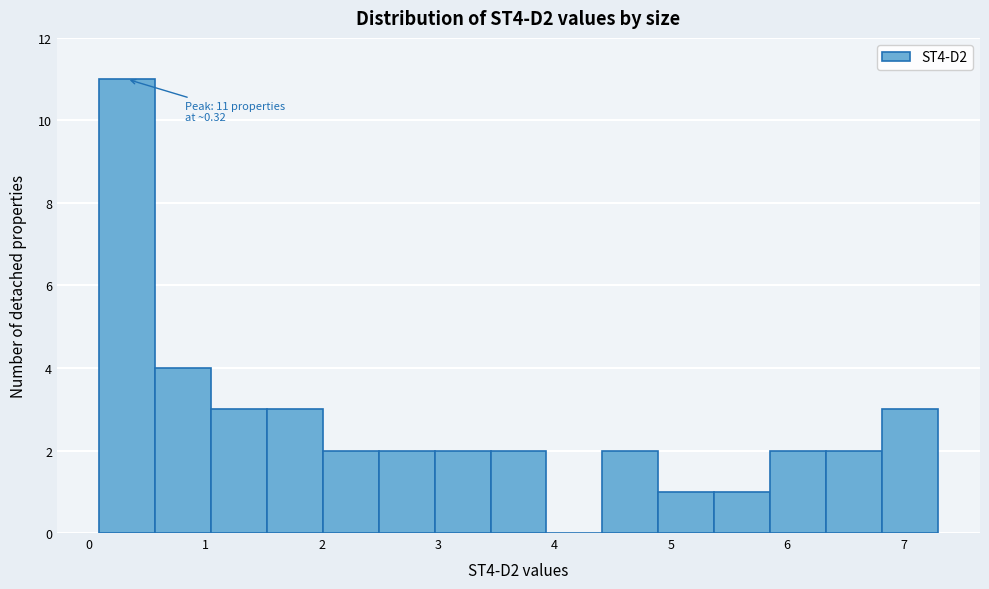

Over which range of the x-axis is the bar tallest?

0.1 to 0.6